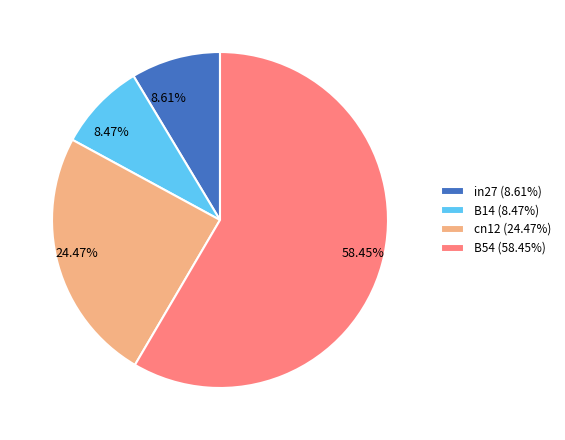

What is the ratio of the value at B54 (58.45%) to the value at B14 (8.47%)?

6.9